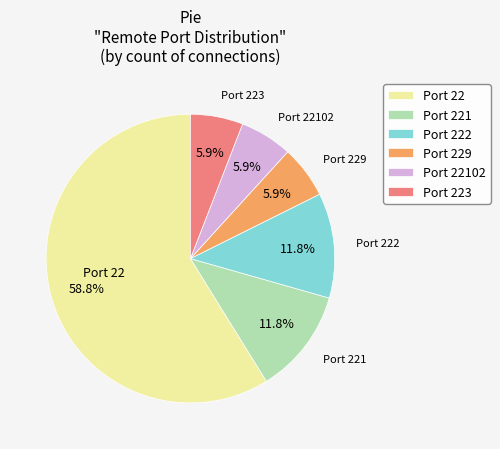

Count the number of slices in the pie.

6